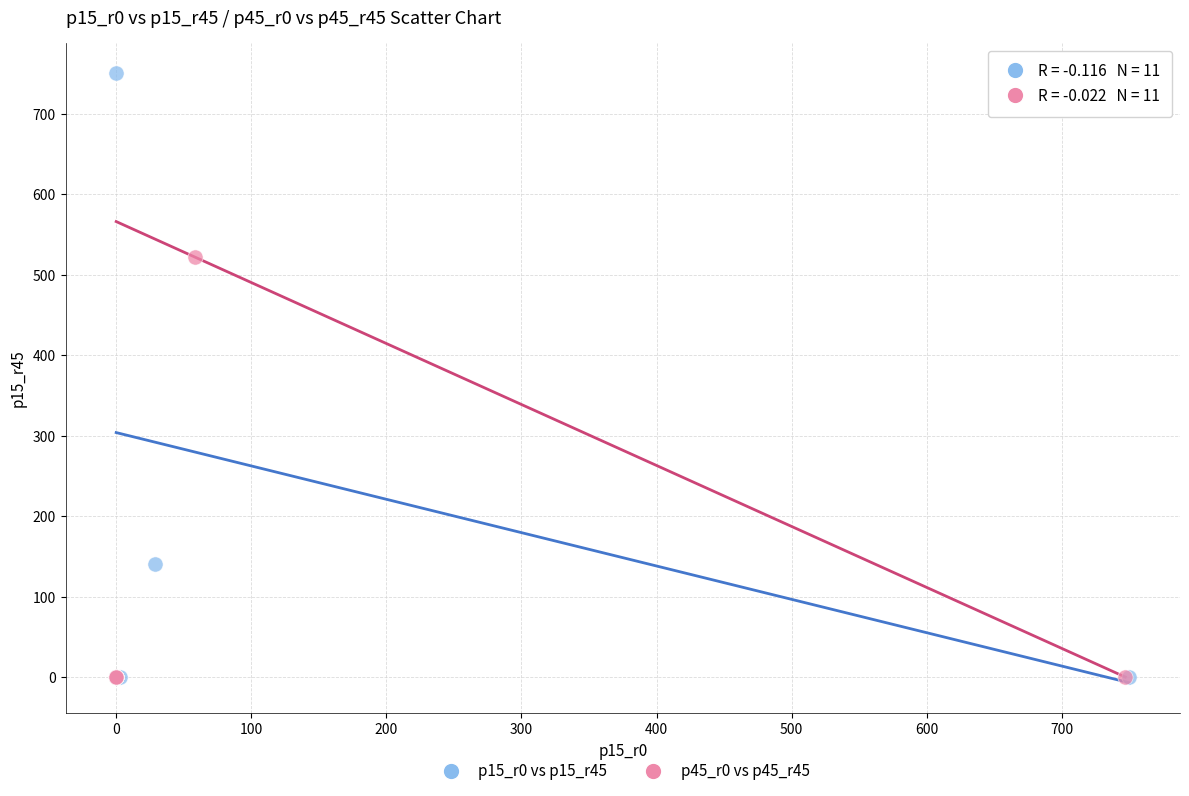

Which series contains the highest Y value?

p15_r0 vs p15_r45